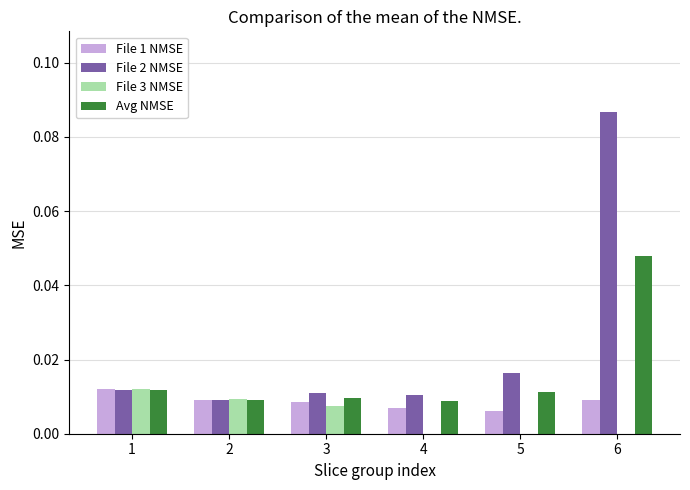

Count the File 1 NMSE values in the range 0 to 1.

6